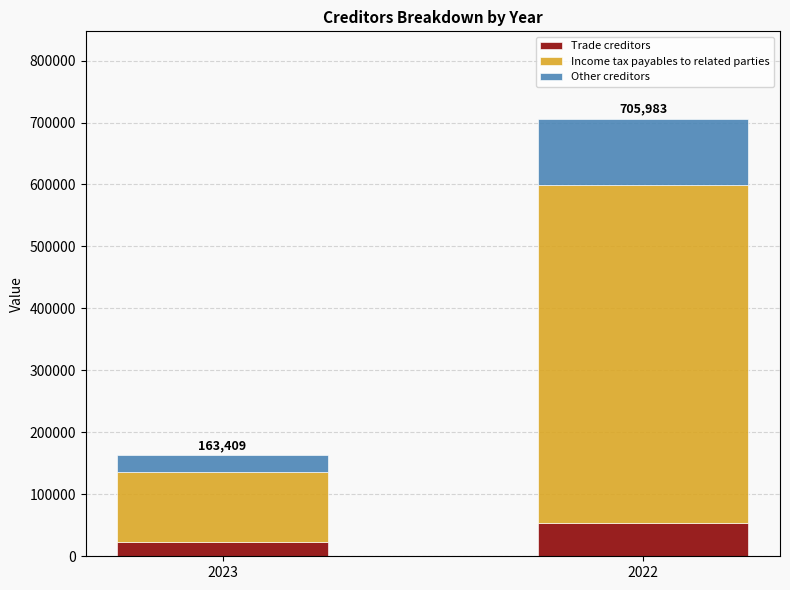

The value of Trade creditors at 2023 is 22695. True or false?

True